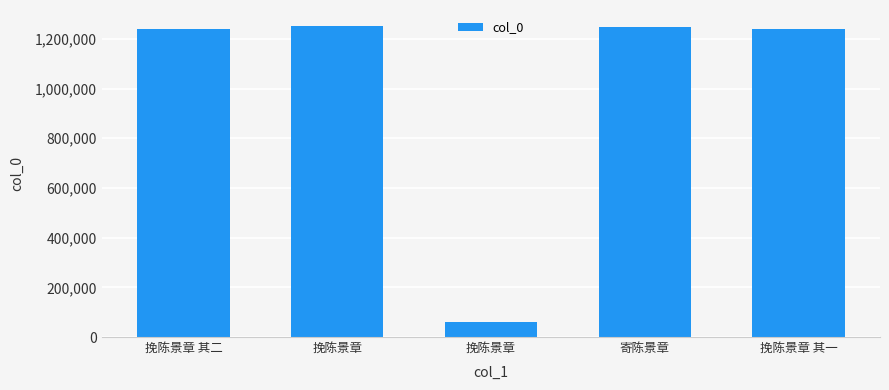

Does the chart contain any negative values?

No